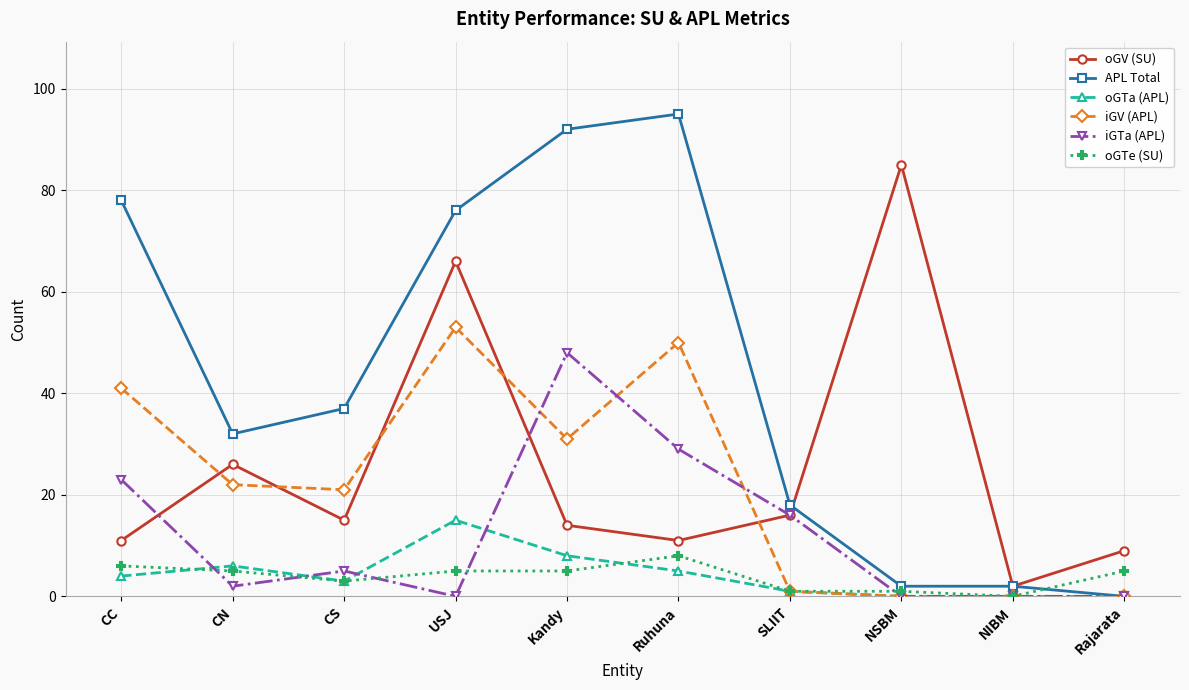

What is the highest value of the iGTa (APL) series?

48